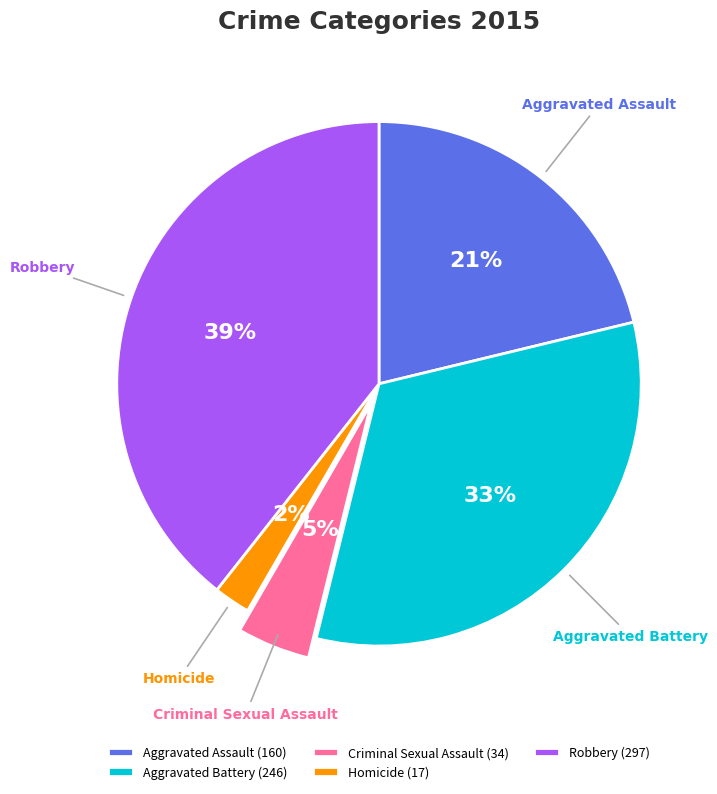

To the nearest percent, what percentage of the pie is Aggravated Assault?

21%